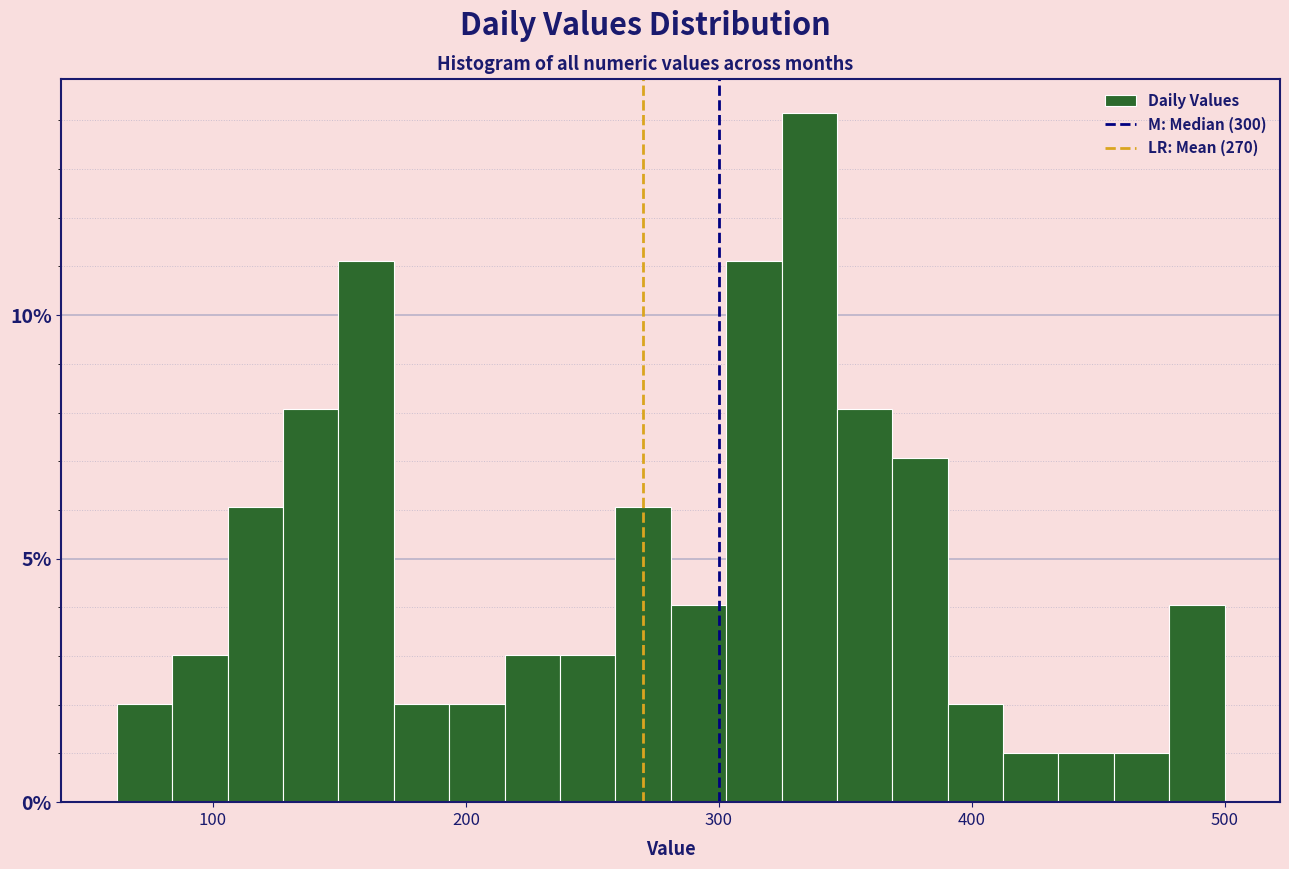

Around what value on the x-axis is the tallest bar? Give the approximate position of its centre, as read against the axis.

340